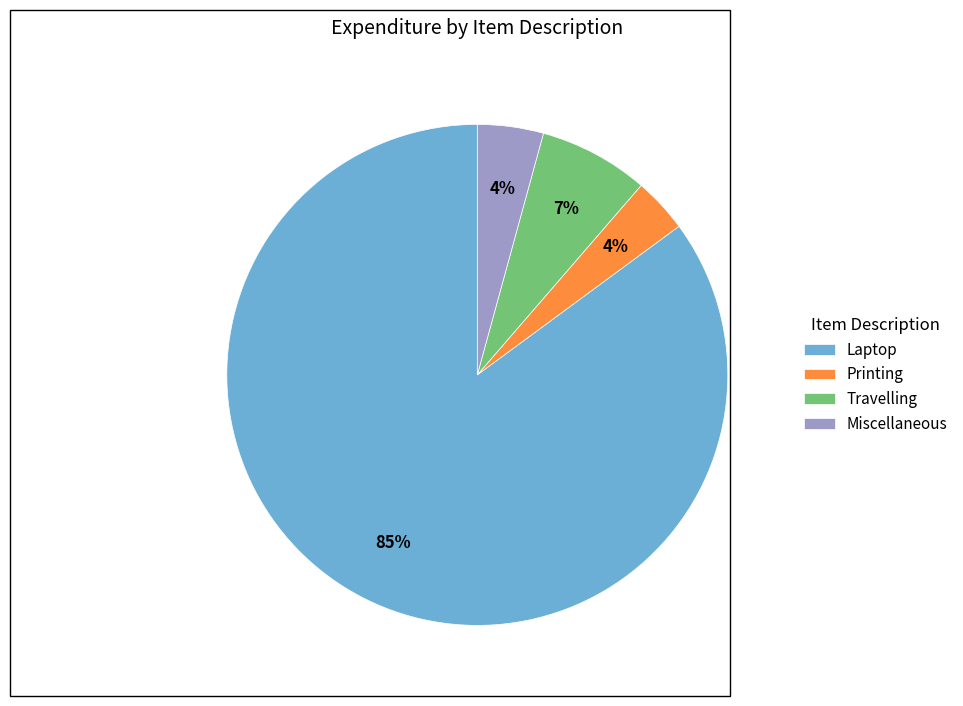

Between Miscellaneous and Laptop, which is larger?

Laptop